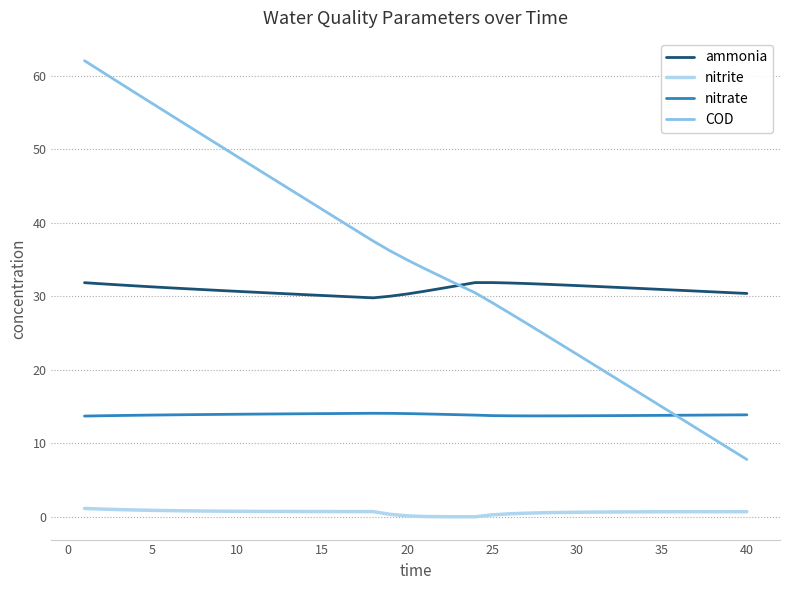

True or false: ammonia and nitrate intersect in this chart.

False